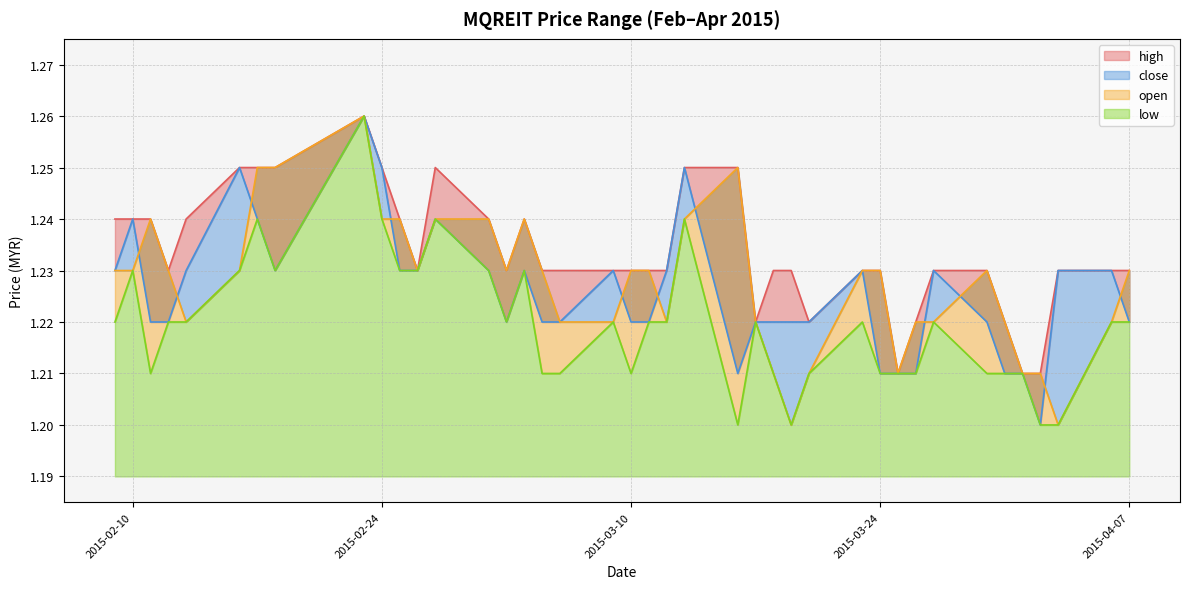

True or false: close and high intersect in this chart.

False